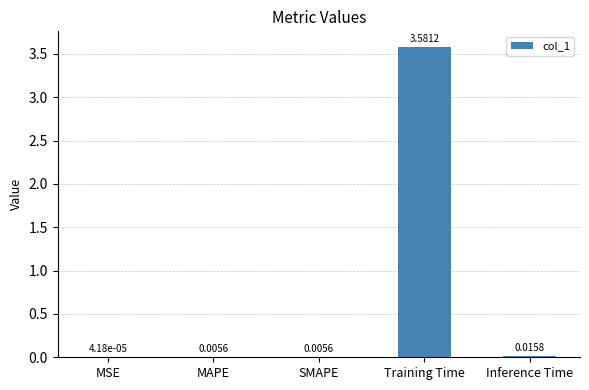

Are the bars horizontal?

No